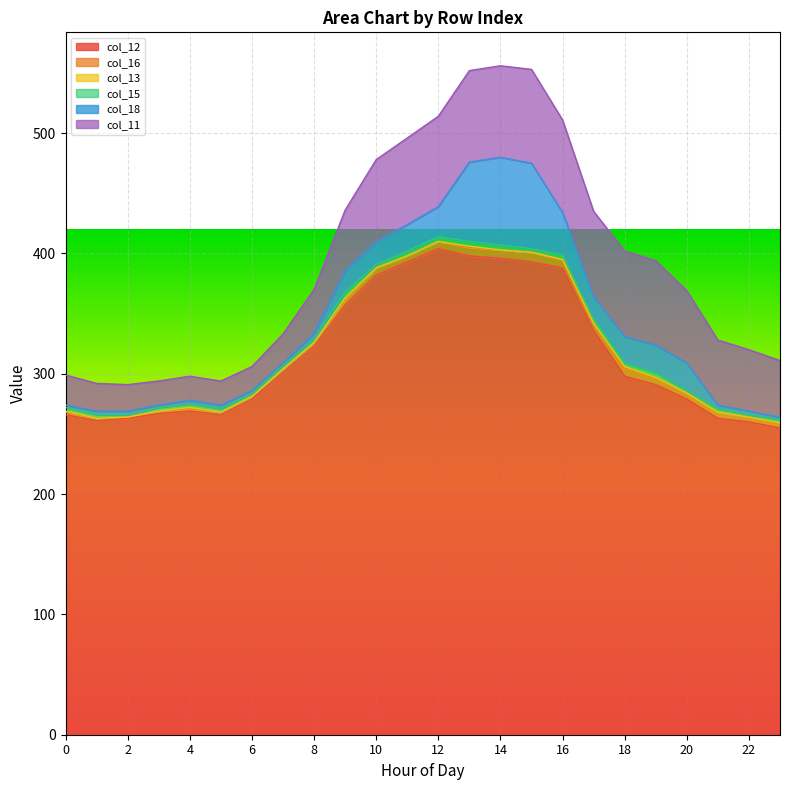

What is the difference between the col_11 values at 3 and 19?

50